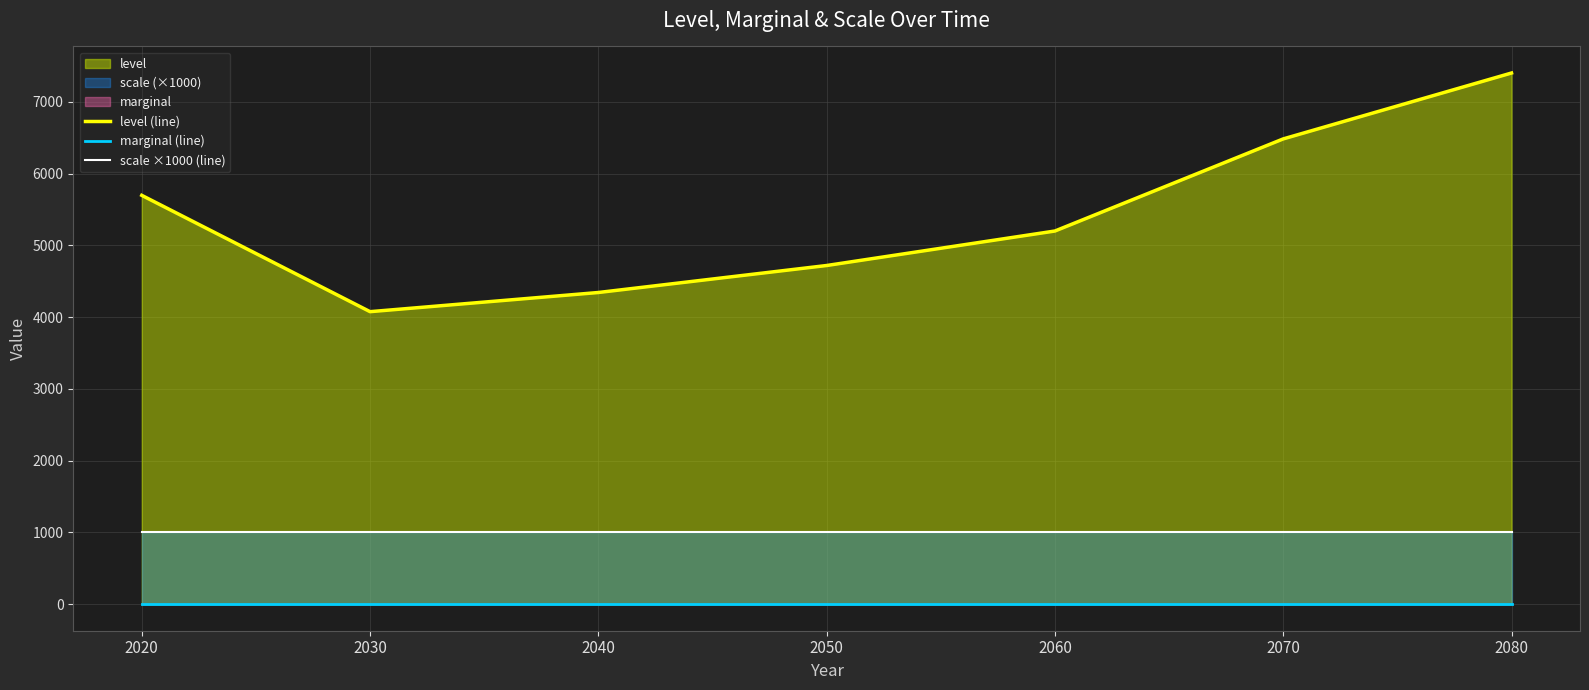

Rank the series at 2020 from highest to lowest value.

level (line), scale ×1000 (line), marginal (line)